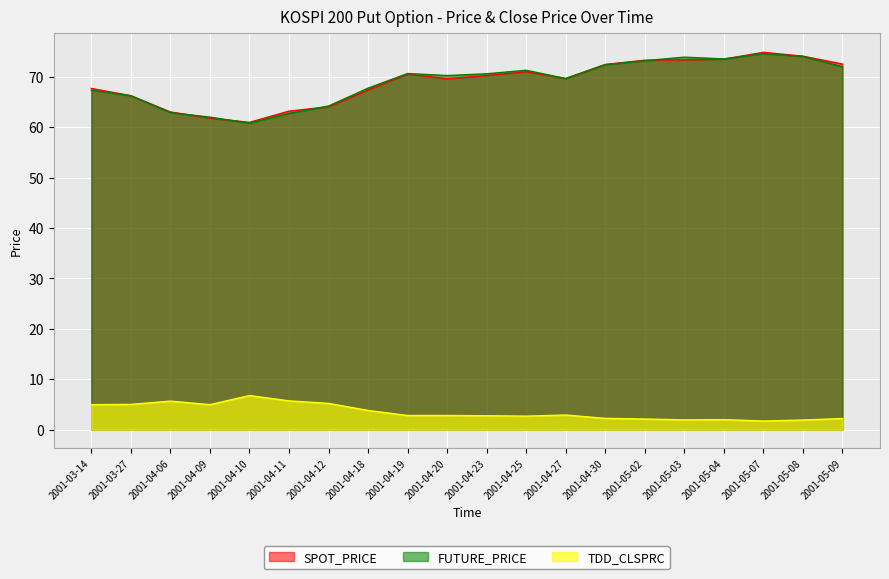

Is the value of SPOT_PRICE at 2001-04-06 greater than the value of FUTURE_PRICE at 2001-05-03?

No